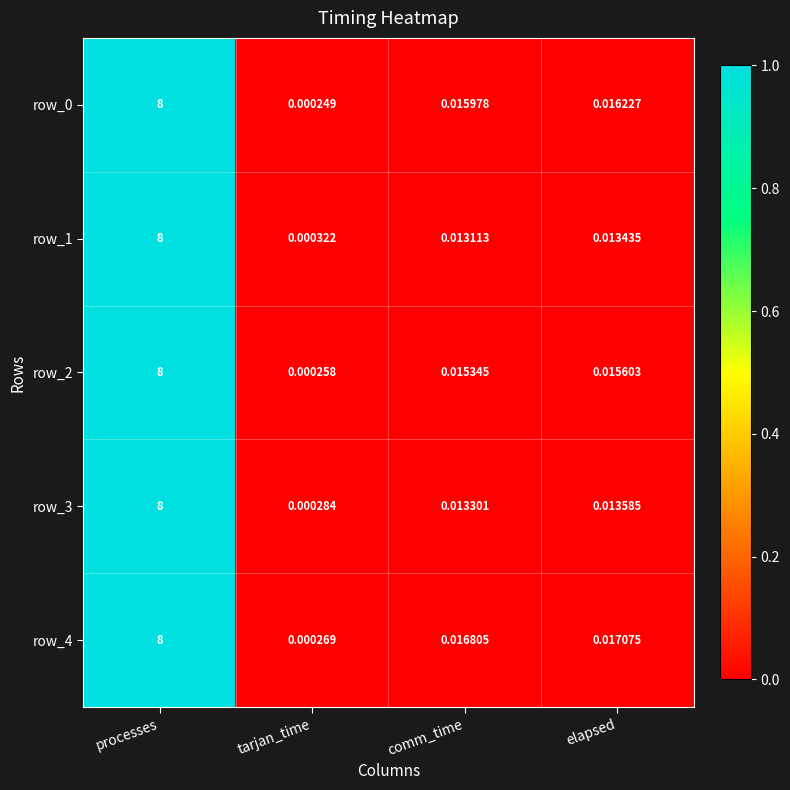

At which category is the sum across all series the highest?

processes